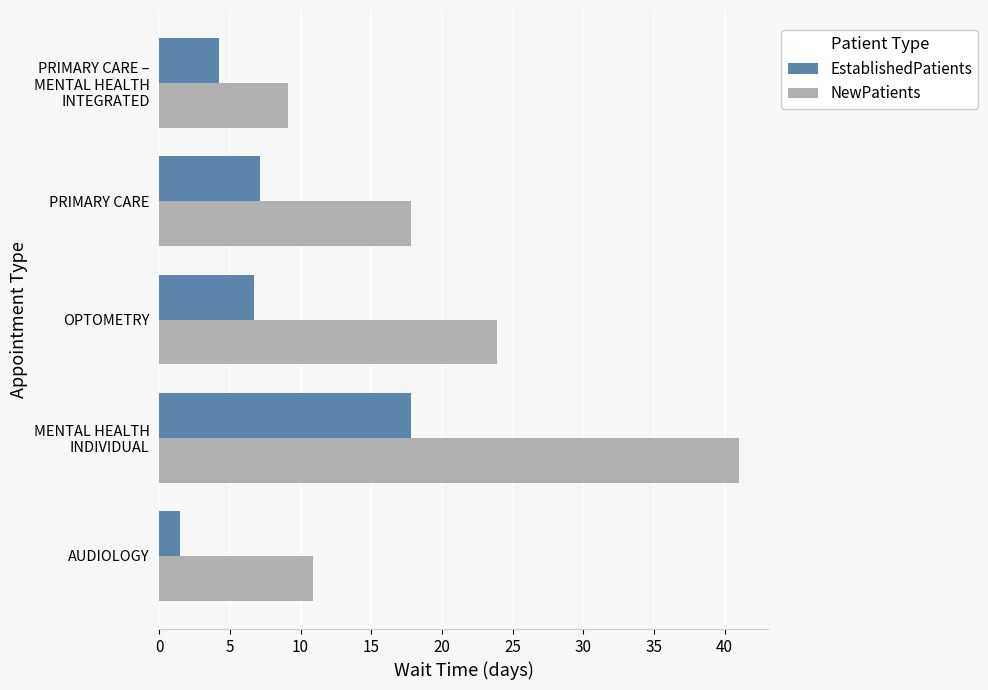

List the labels in order of NewPatients value, largest first.

MENTAL HEALTH
INDIVIDUAL, OPTOMETRY, PRIMARY CARE, AUDIOLOGY, PRIMARY CARE –
MENTAL HEALTH
INTEGRATED